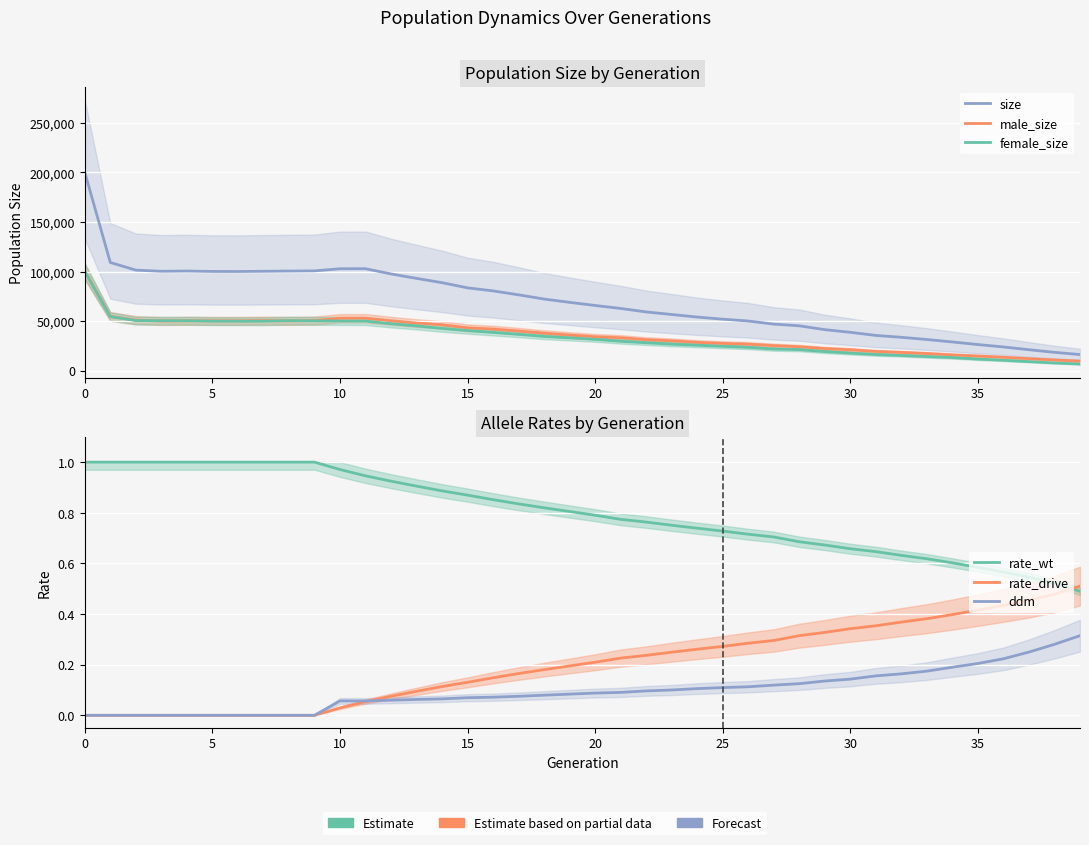

Is it true that female_size equals 10588.8 at 19?

False